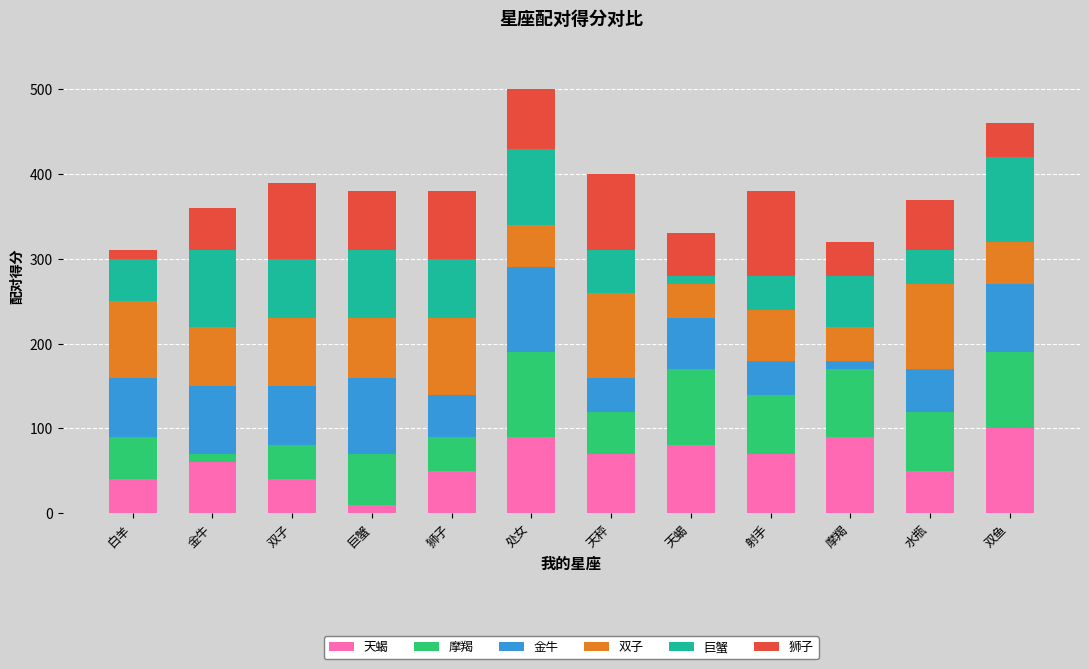

Is it true that 天蝎 equals 50 at 水瓶?

True